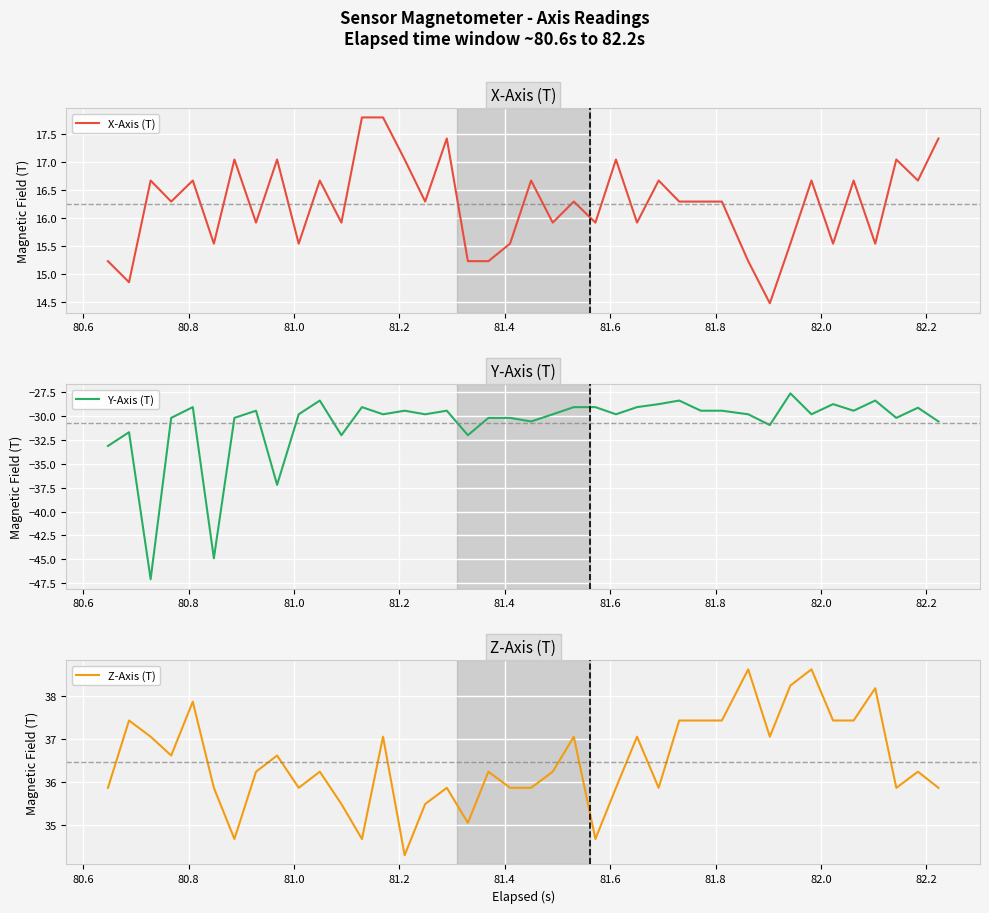

What is the highest value of the X-Axis (T) series?

17.8